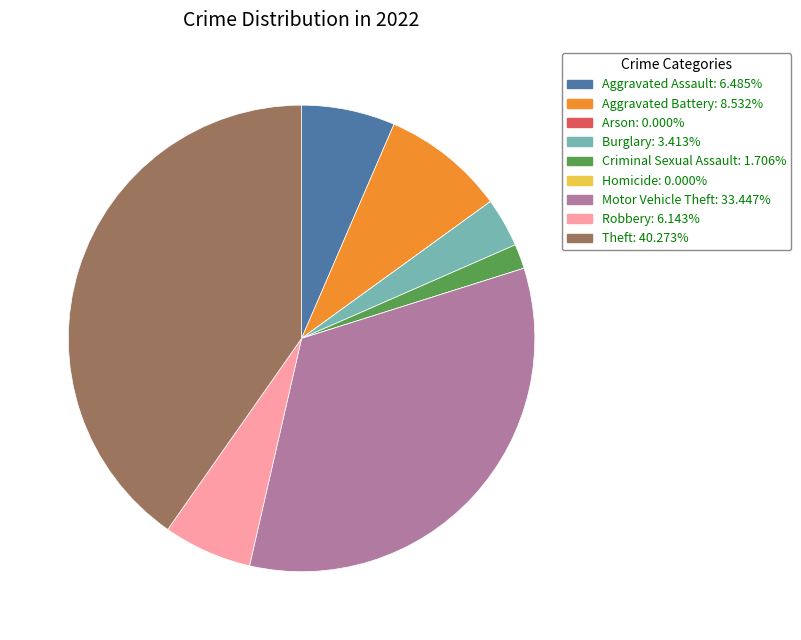

Combined, do Aggravated Assault: 6.485% and Burglary: 3.413% account for over 50%?

No